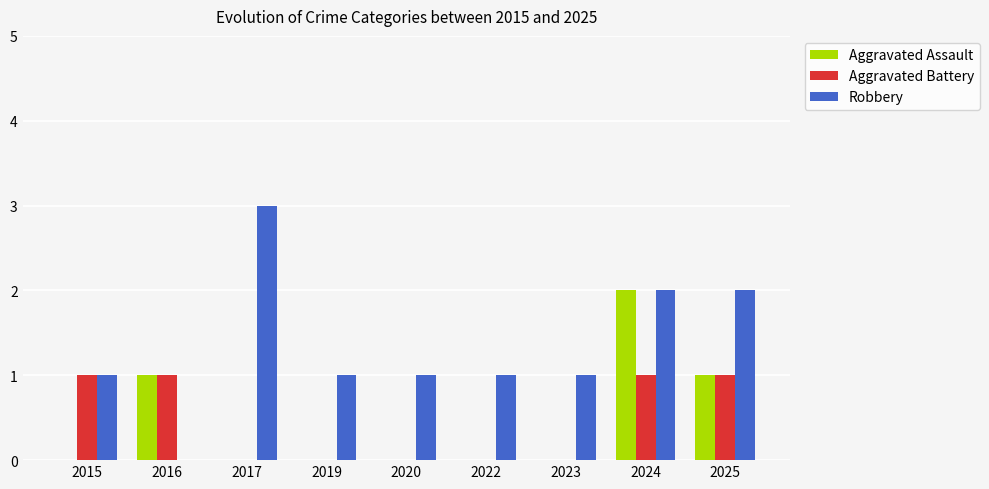

Reading left to right, extract all data points from this chart.

Aggravated Assault: 0	1	0	0	0	0	0	2	1
Aggravated Battery: 1	1	0	0	0	0	0	1	1
Robbery: 1	0	3	1	1	1	1	2	2